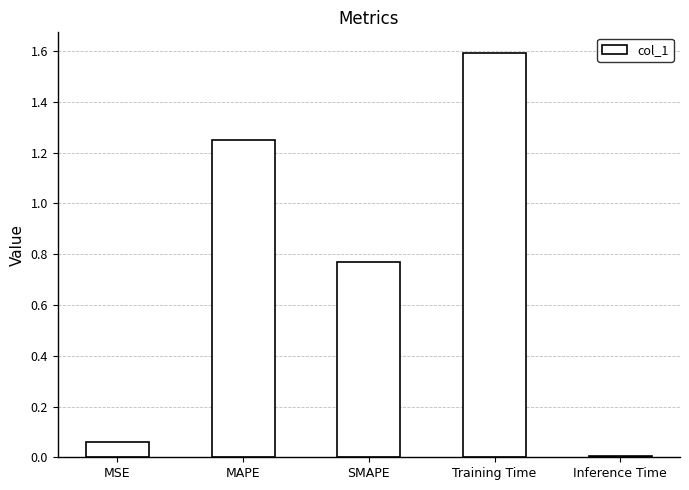

List the labels in order of value, largest first.

Training Time, MAPE, SMAPE, MSE, Inference Time